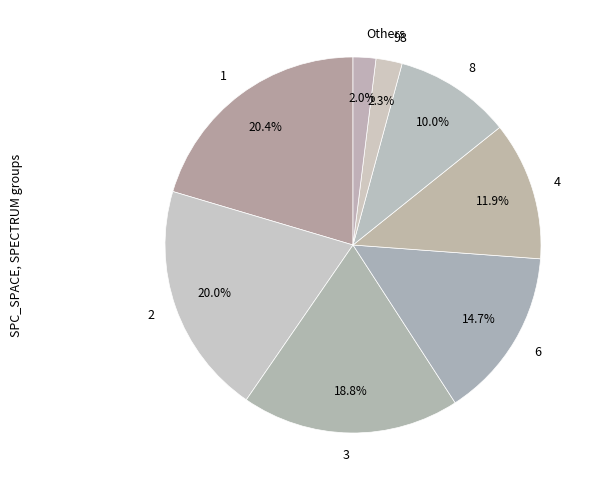

What percentage do Others and 8 together represent?

12.0%